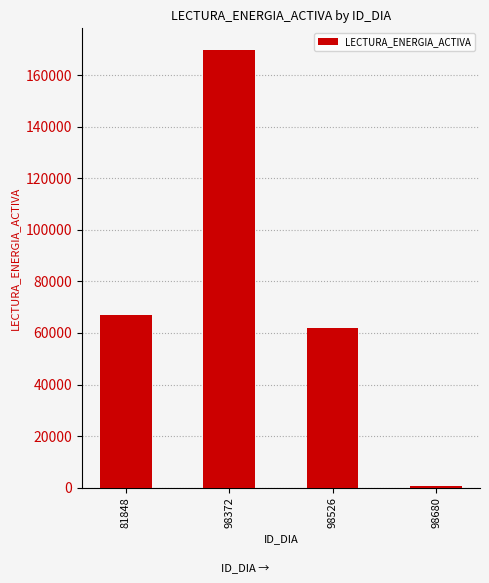

At which category does the chart reach its peak across all series?

98372